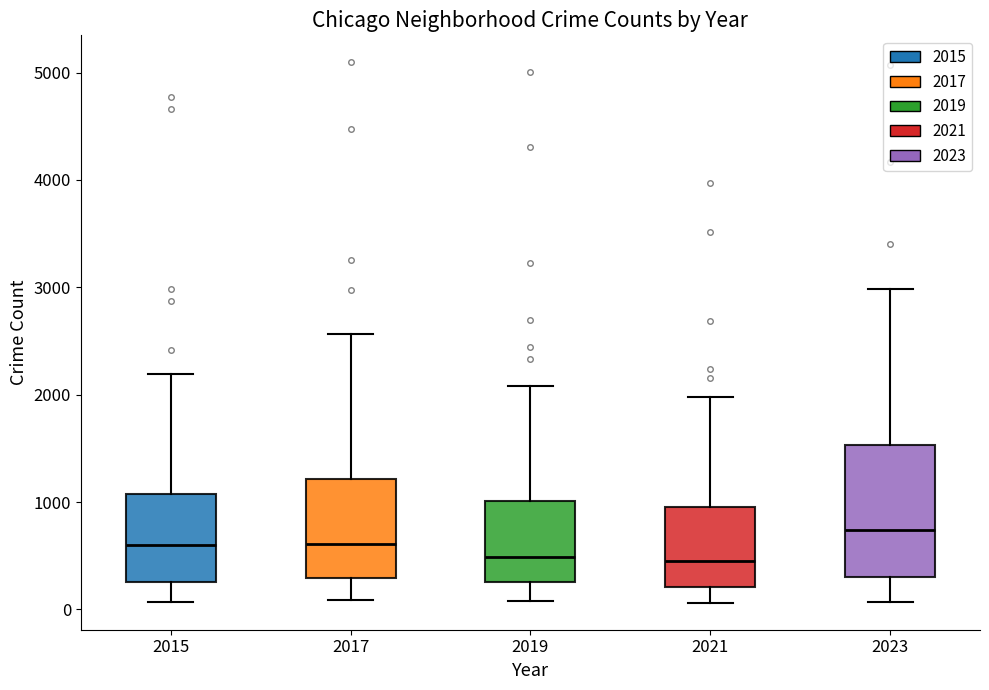

Comparing the boxes themselves (not the whiskers), which one is the tallest?

2023